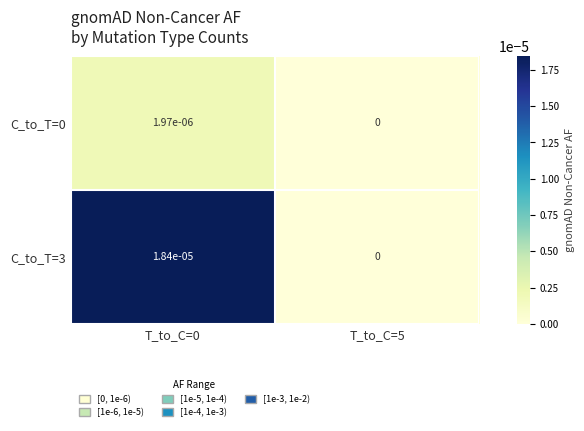

True or false: C_to_T=3 has a value of 0.0 at T_to_C=0.

True